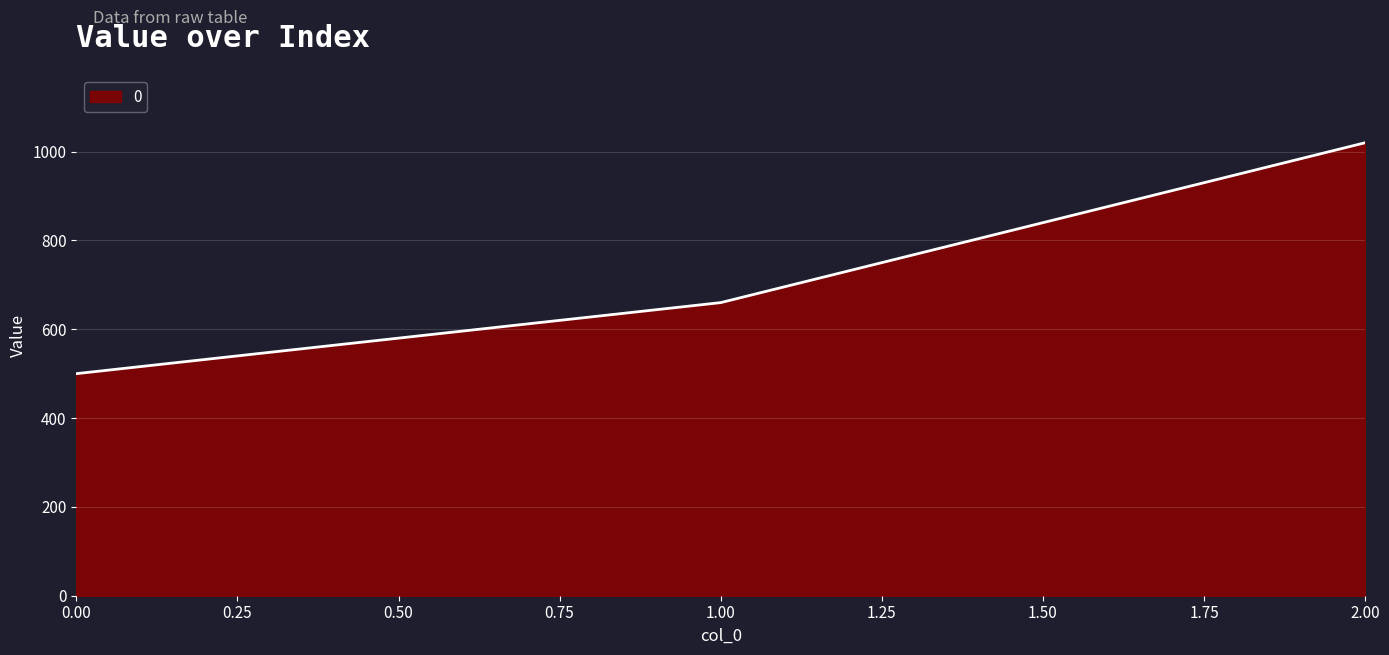

What is the change in value from 0.00 to 1.00?

+160